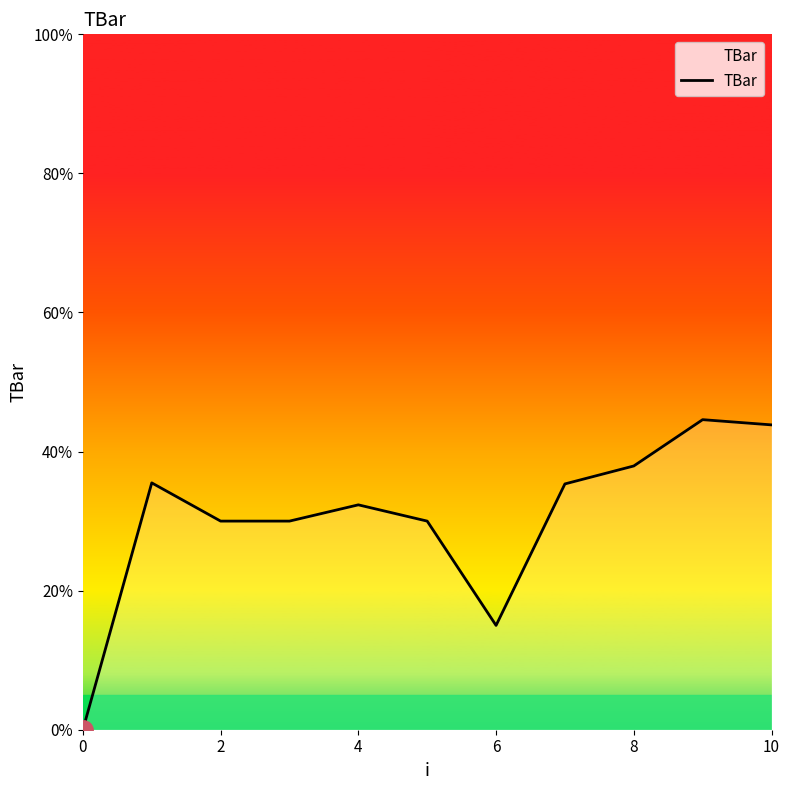

What is the difference between the maximum and minimum values?

44.6